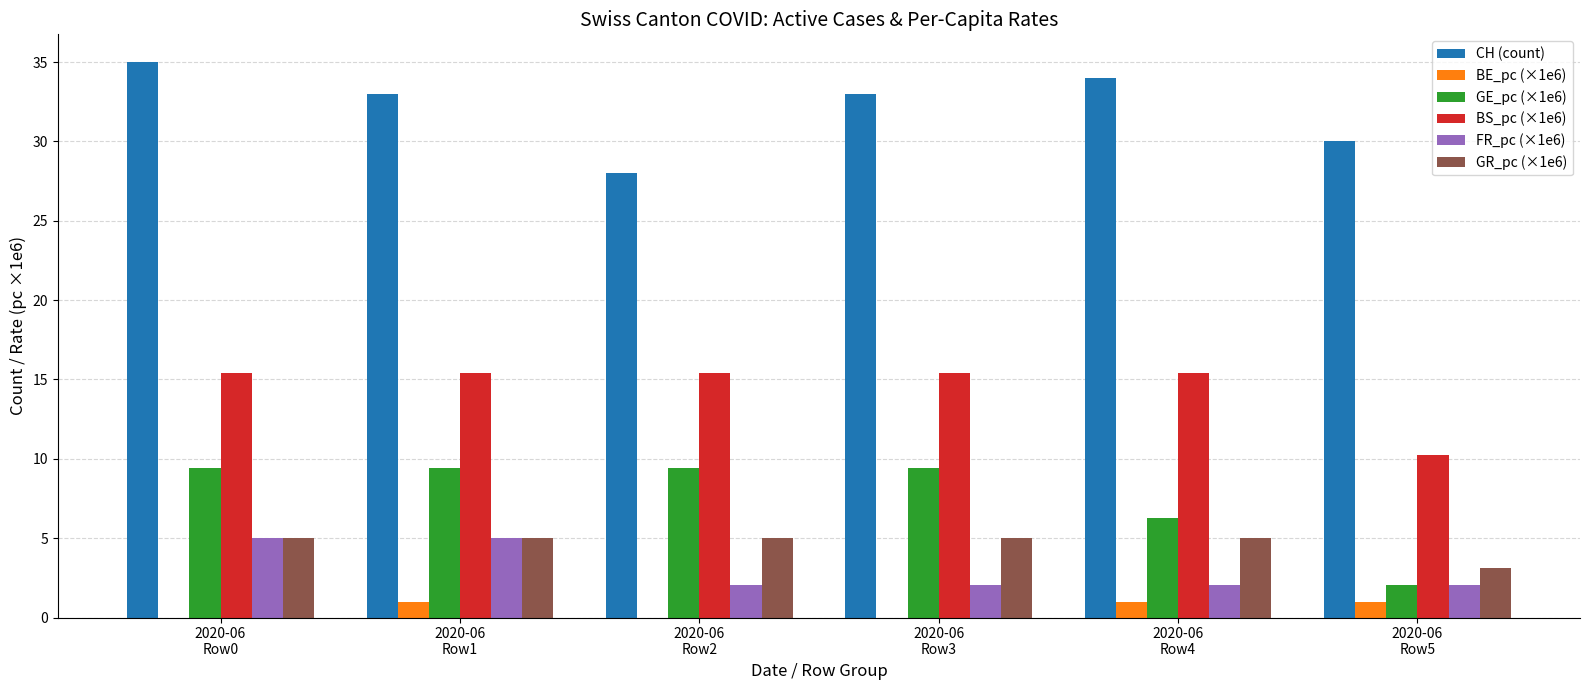

Reading right to left, what are all the values shown in this chart?

CH (count): 2020-06
Row5=30.0	2020-06
Row4=34.0	2020-06
Row3=33.0	2020-06
Row2=28.0	2020-06
Row1=33.0	2020-06
Row0=35.0
BE_pc (×1e6): 2020-06
Row5=1.0	2020-06
Row4=1.0	2020-06
Row3=0.0	2020-06
Row2=0.0	2020-06
Row1=1.0	2020-06
Row0=0.0
GE_pc (×1e6): 2020-06
Row5=2.0	2020-06
Row4=6.3	2020-06
Row3=9.4	2020-06
Row2=9.4	2020-06
Row1=9.4	2020-06
Row0=9.4
BS_pc (×1e6): 2020-06
Row5=10.3	2020-06
Row4=15.4	2020-06
Row3=15.4	2020-06
Row2=15.4	2020-06
Row1=15.4	2020-06
Row0=15.4
FR_pc (×1e6): 2020-06
Row5=2.0	2020-06
Row4=2.0	2020-06
Row3=2.0	2020-06
Row2=2.0	2020-06
Row1=5.0	2020-06
Row0=5.0
GR_pc (×1e6): 2020-06
Row5=3.1	2020-06
Row4=5.0	2020-06
Row3=5.0	2020-06
Row2=5.0	2020-06
Row1=5.0	2020-06
Row0=5.0